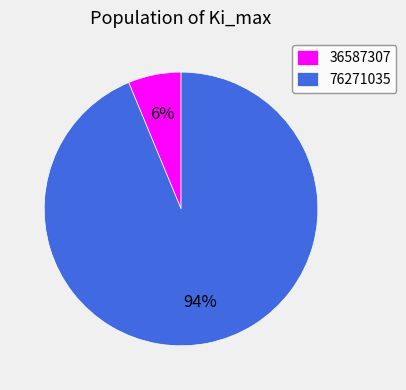

Is it true that 36587307 is 1% of the pie?

False